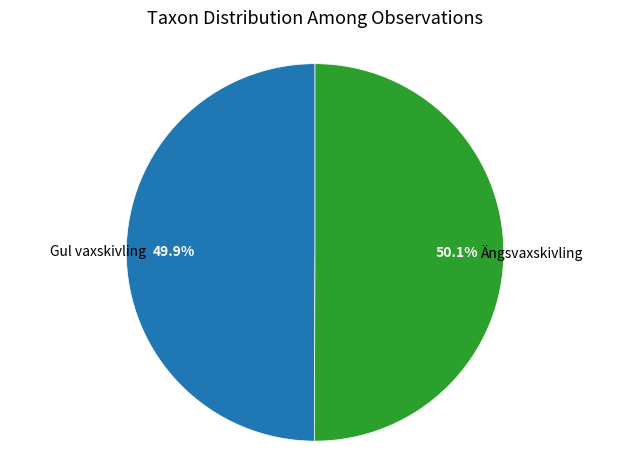

Count the number of slices in the pie.

2